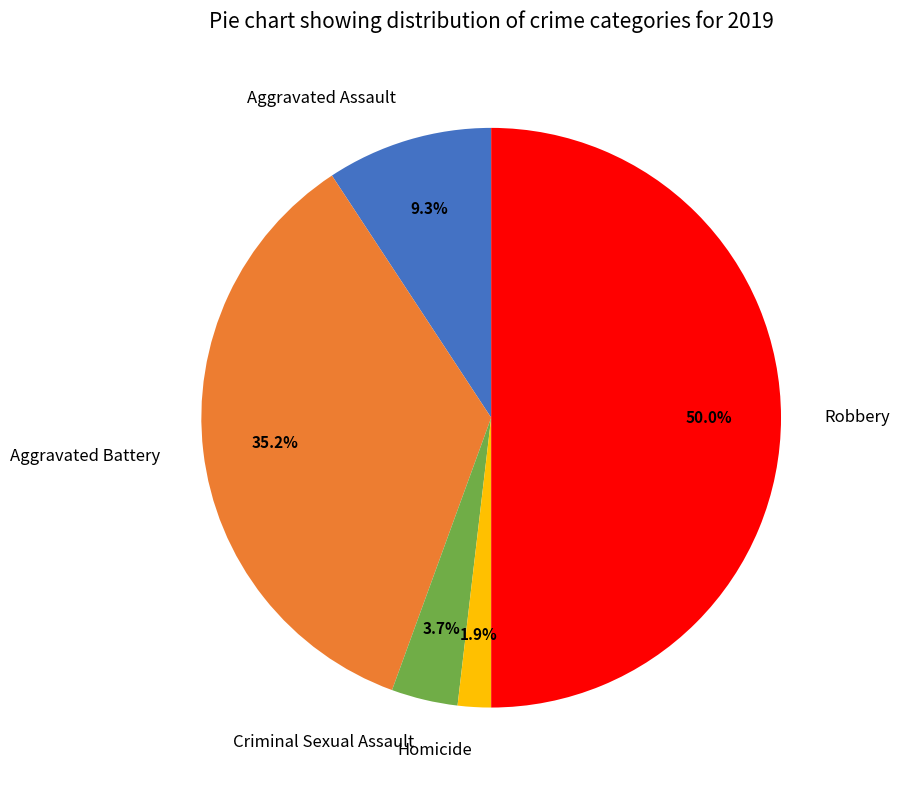

How many slices are in this pie chart?

5